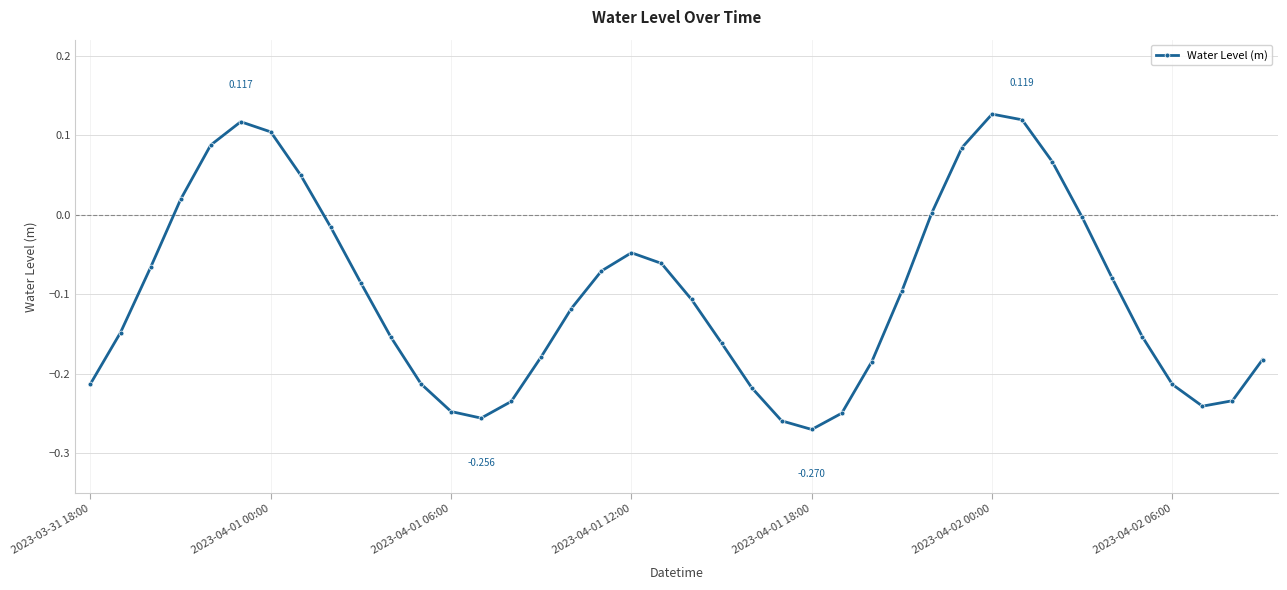

Count the number of values greater than 0.

10